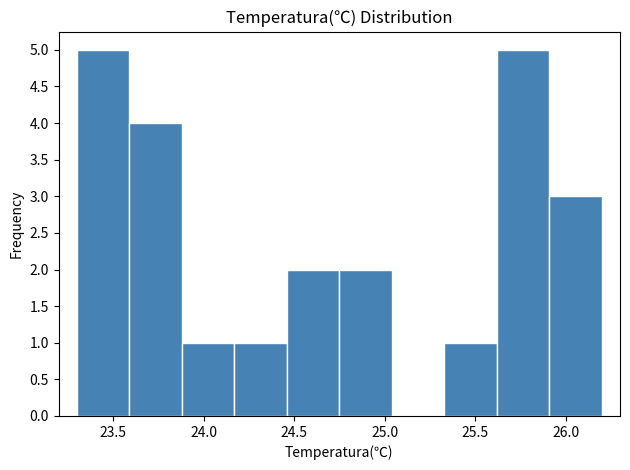

Reading left to right, transcribe this chart: for each bar, give the range it covers on the x-axis and its height. Neither the bar edges nor the heights are printed on the chart, so give them approximately, as read against the axes.

23.30 to 23.59: 5
23.59 to 23.88: 4
23.88 to 24.17: 1
24.17 to 24.46: 1
24.46 to 24.75: 2
24.75 to 25.04: 2
25.04 to 25.33: 0
25.33 to 25.62: 1
25.62 to 25.91: 5
25.91 to 26.20: 3